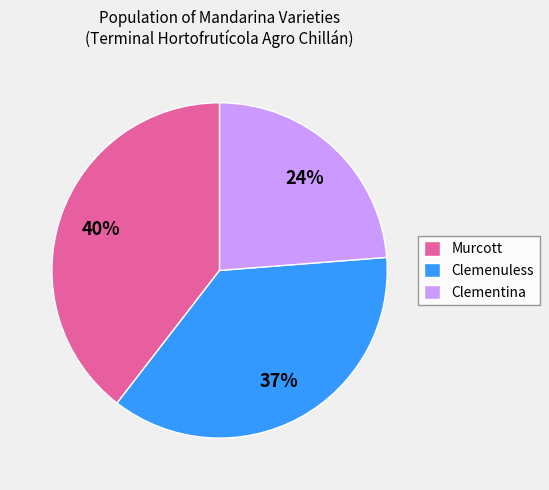

Do Murcott and Clementina together represent more than half of the pie?

Yes